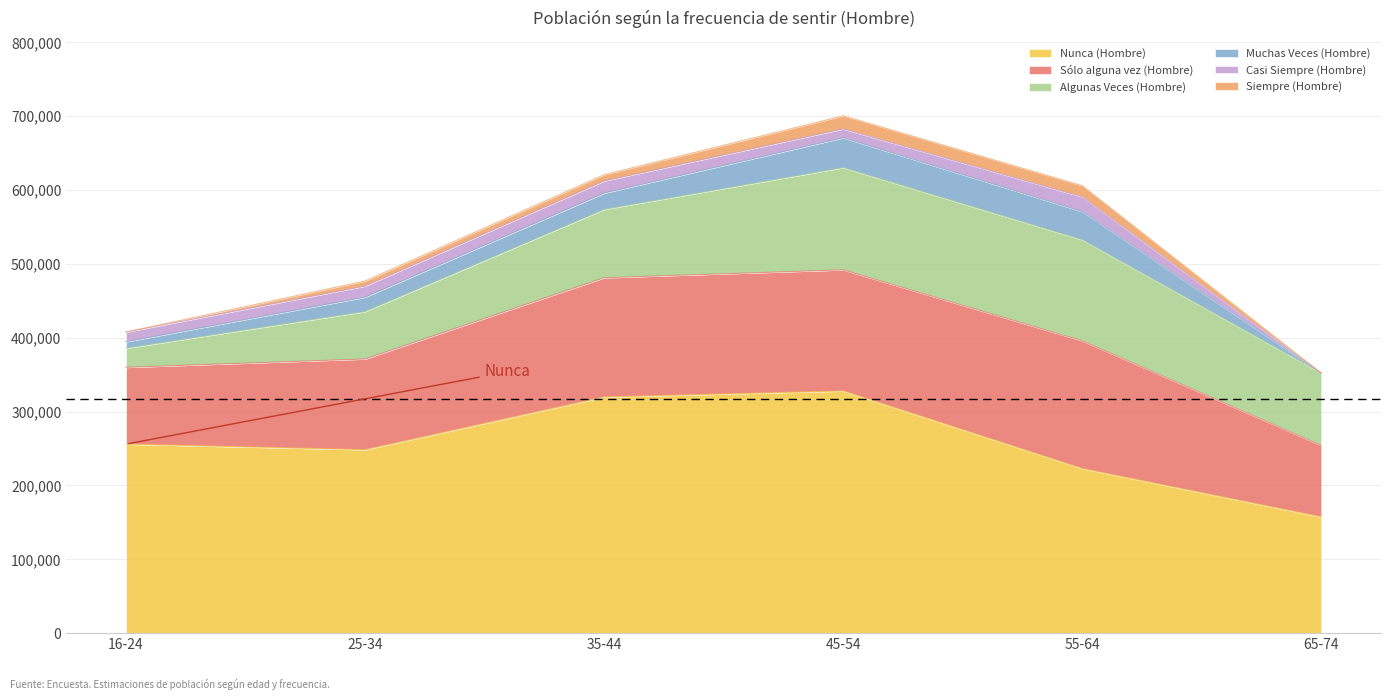

Where does the Algunas Veces (Hombre) series first go above 97890?

45-54